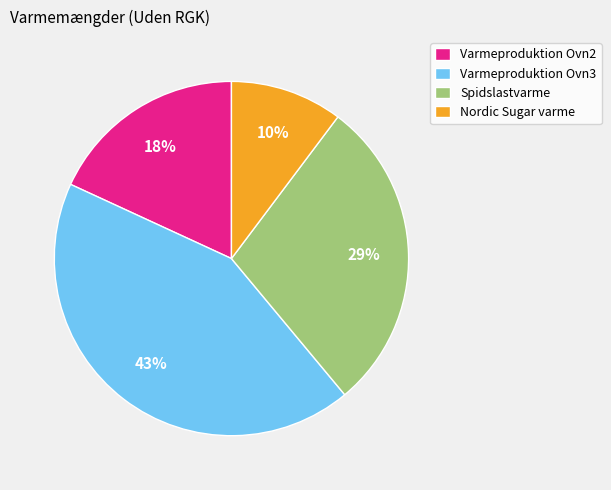

To the nearest percent, what is the difference between the largest and smallest slice percentages?

33%